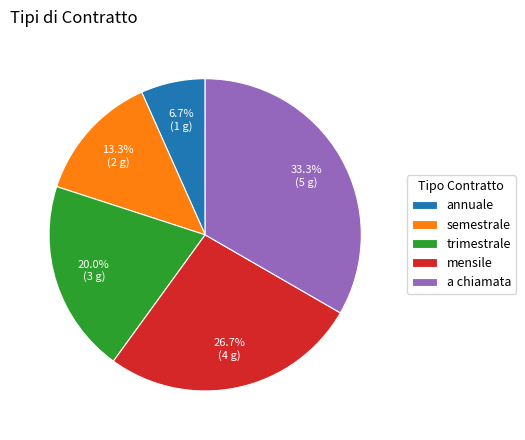

Which slice is the largest?

a chiamata